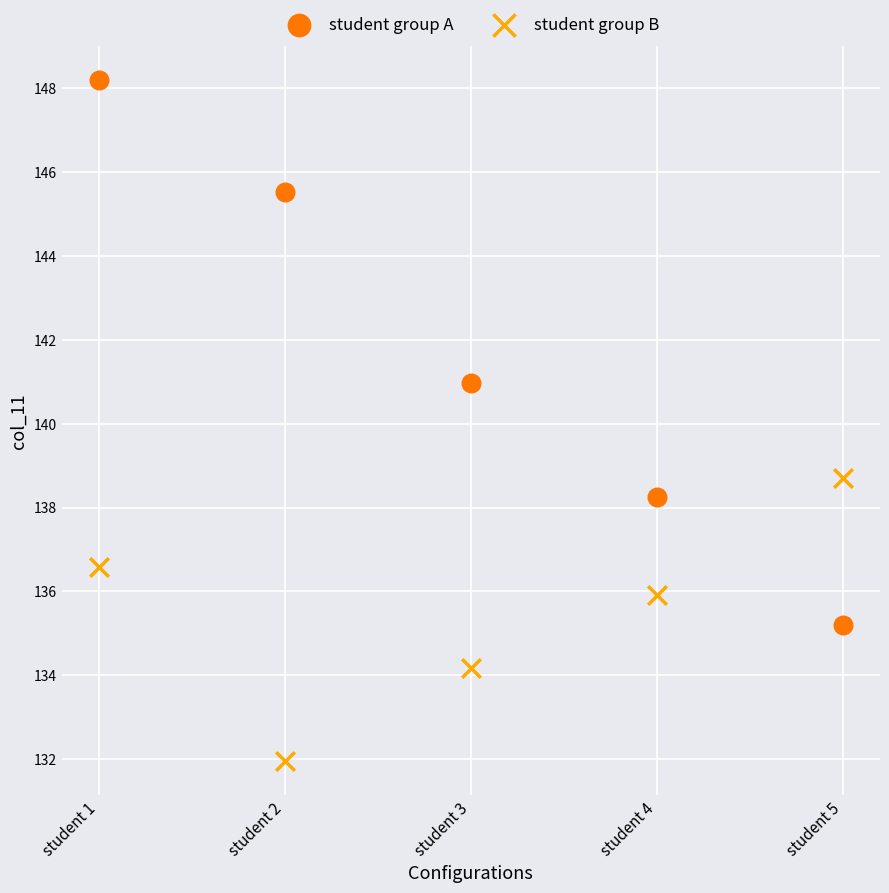

What are all the series names shown in the legend?

student group A, student group B